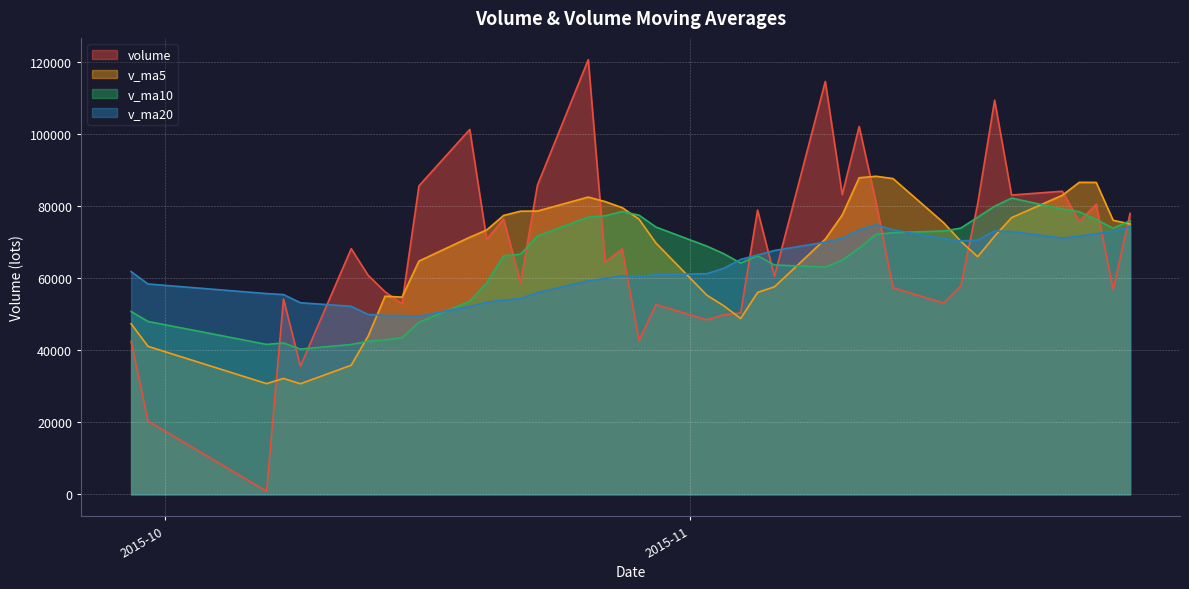

Which series has the widest spread of values?

volume